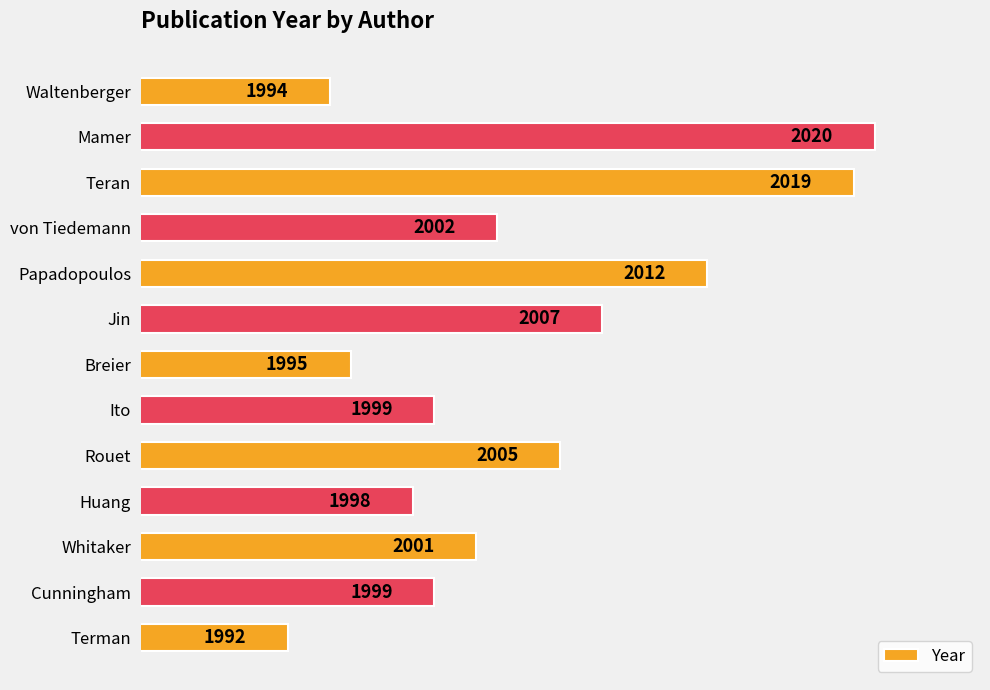

Between Huang and Waltenberger, which is larger?

Huang